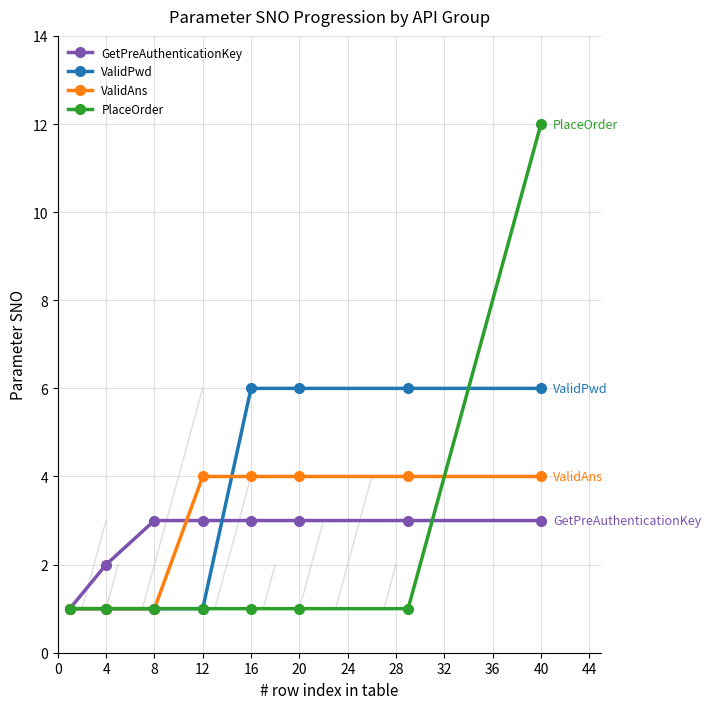

The GetPreAuthenticationKey series shows 3 at 8. True or false?

True